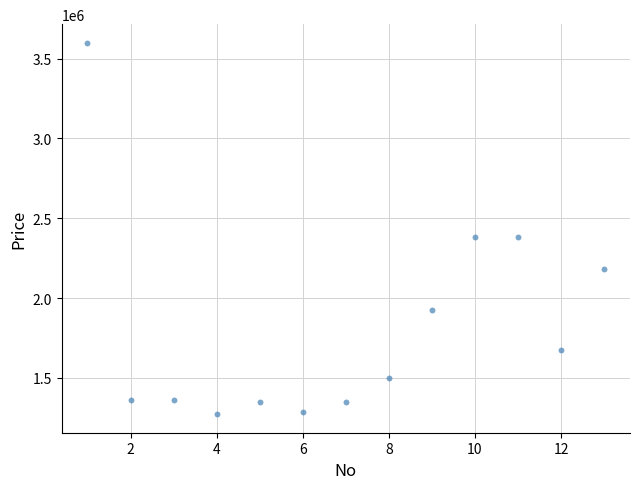

What is the range of Y values (max minus min)?

2328000